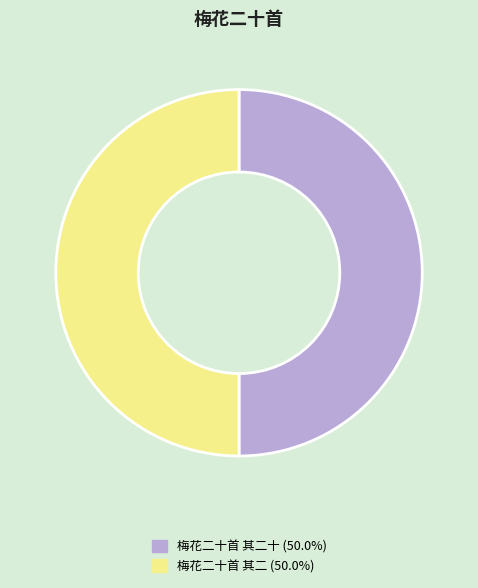

Is the sum of 梅花二十首 其二 (50.0%) and 梅花二十首 其二十 (50.0%) greater than half?

Yes